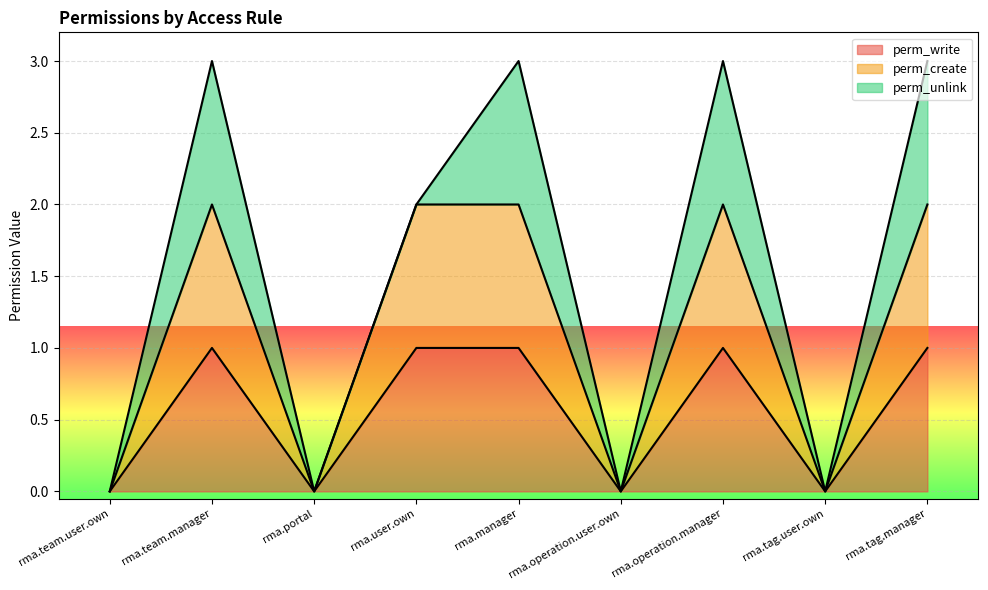

Rank the categories by perm_create value from highest to lowest.

rma.team.manager, rma.user.own, rma.manager, rma.operation.manager, rma.tag.manager, rma.team.user.own, rma.portal, rma.operation.user.own, rma.tag.user.own